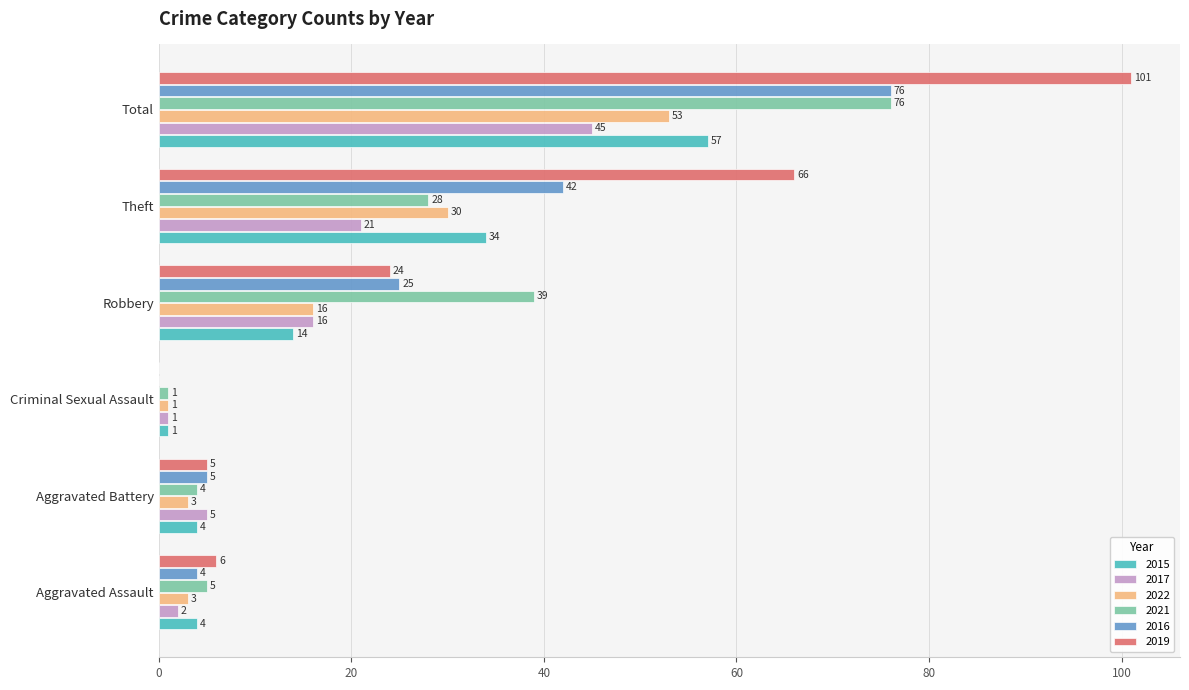

What is the sum of all 2019 values?

202